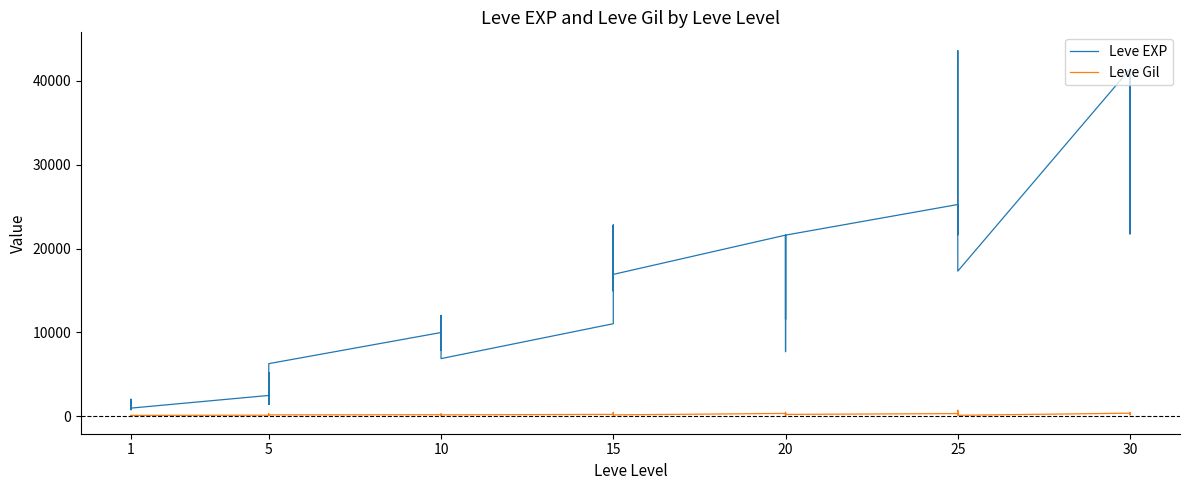

In Leve EXP, how many points are higher than both neighbors (excluding endpoints)?

12